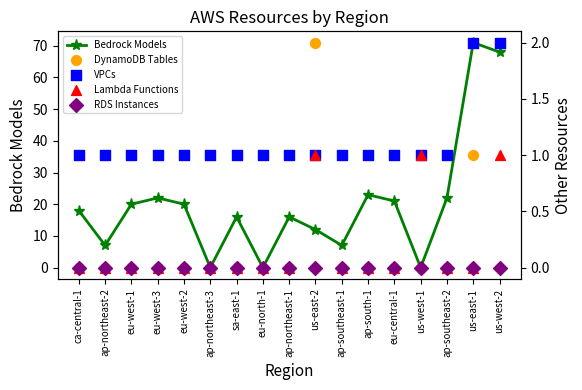

Which series has the largest total across all categories?

Bedrock Models